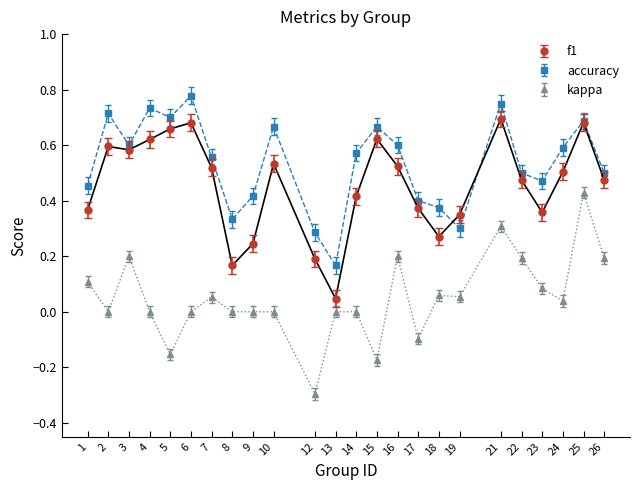

The value of kappa at 5 is -0.3. True or false?

False